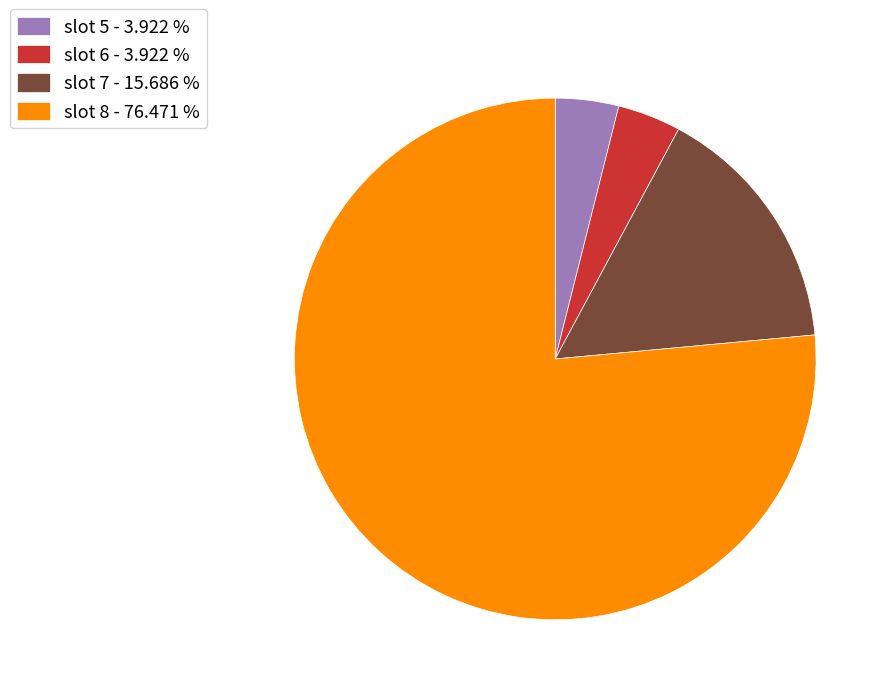

Which slice represents more than half of the pie?

slot 8